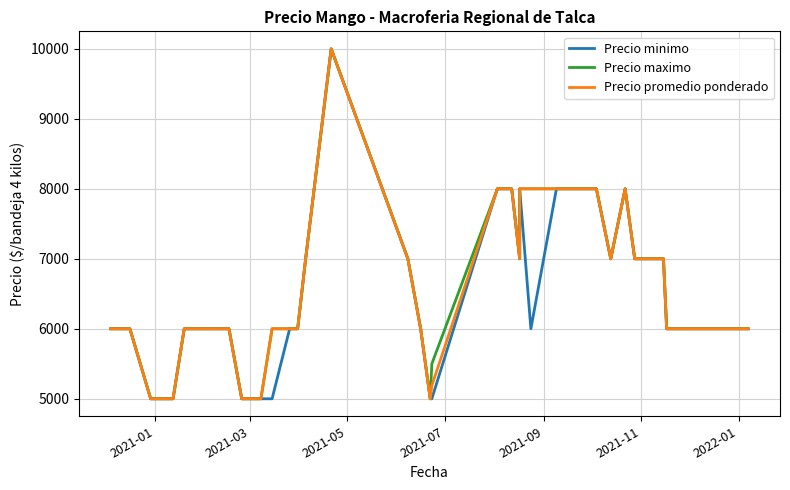

In Precio maximo, how many points are lower than both neighbors (excluding endpoints)?

3